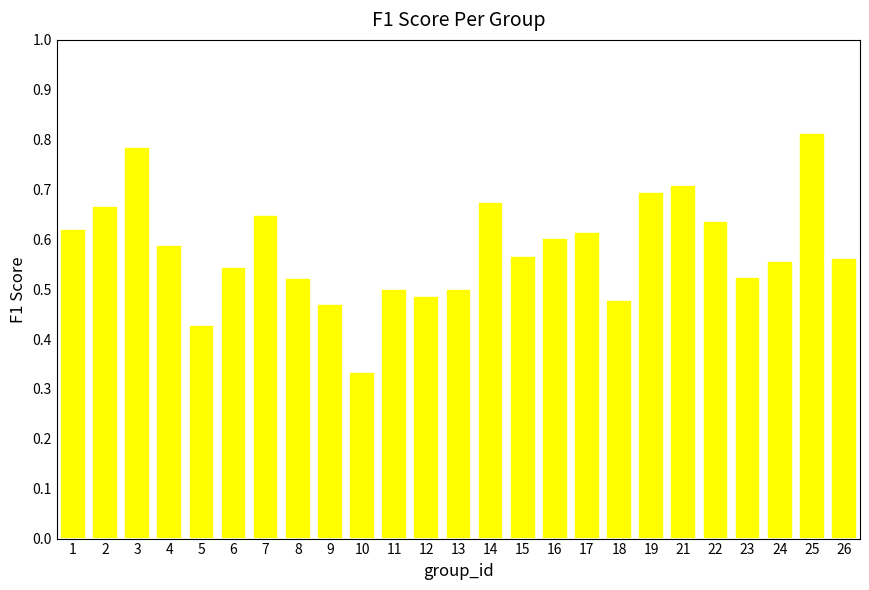

At which category does the chart reach its minimum across all series?

10